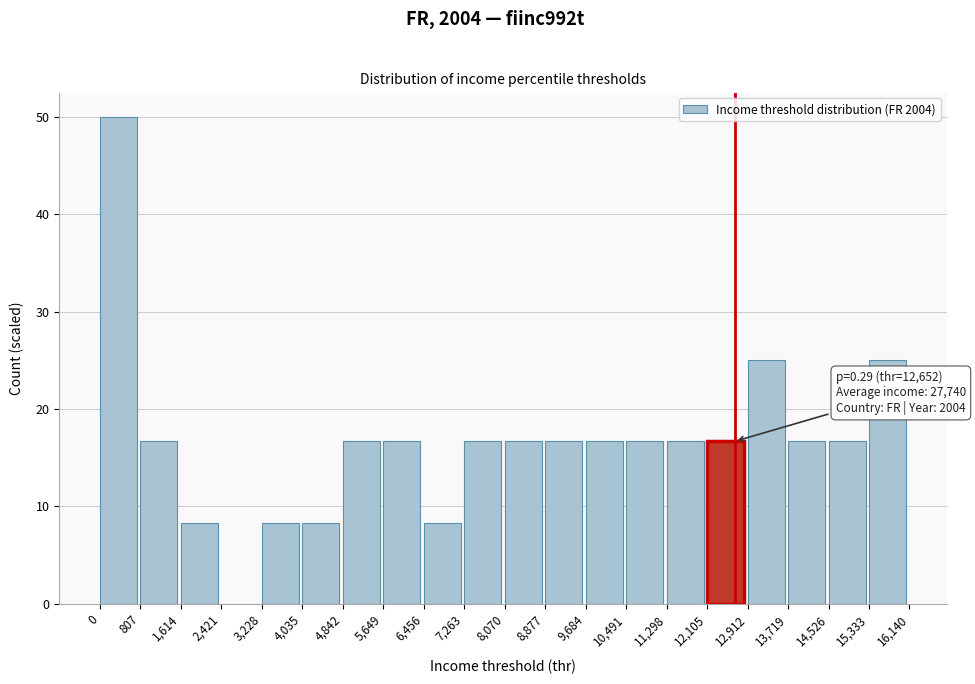

Which range on the x-axis has the tallest bar?

0 to 807